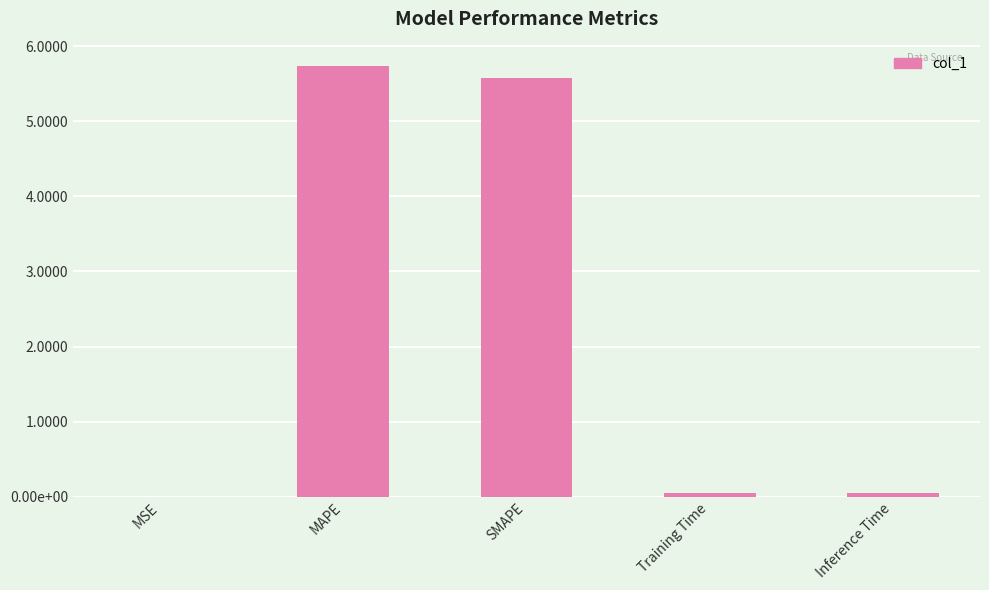

What is the label of the 3rd bar from the right?

SMAPE